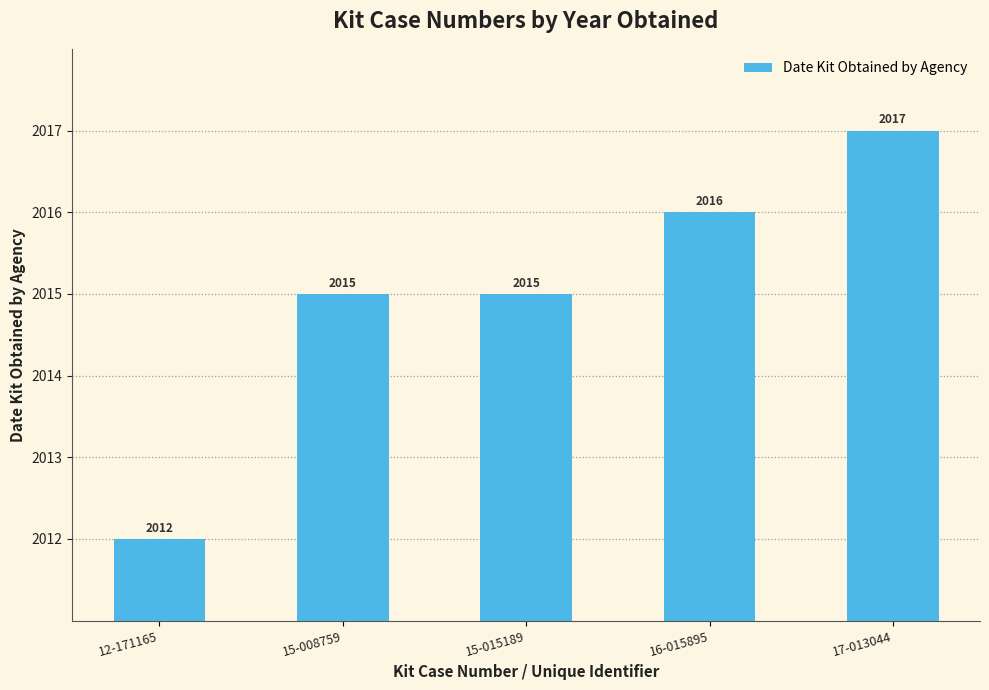

What is the difference between the second highest and second lowest values?

1